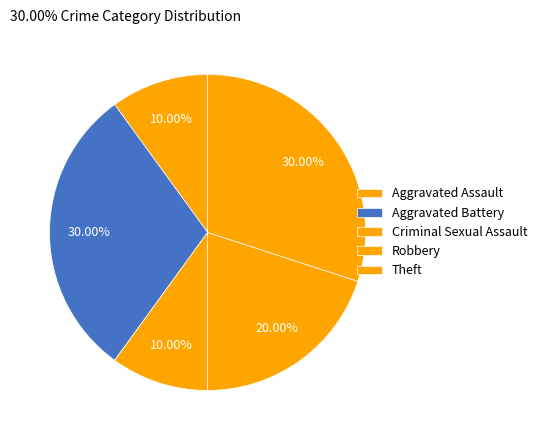

What is the total percentage of Criminal Sexual Assault and Theft?

40.0%